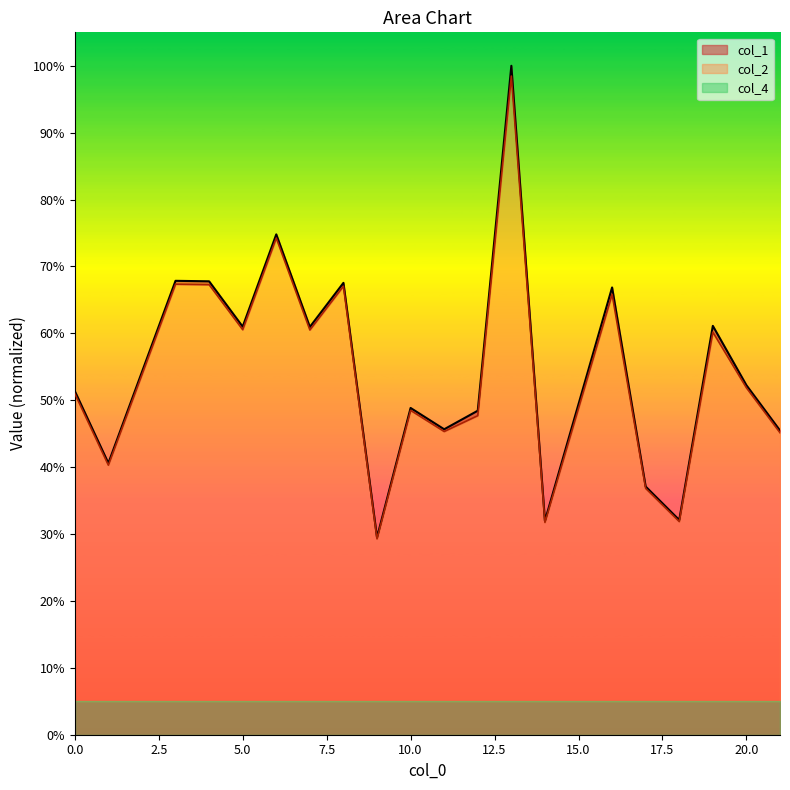

Which category has the lowest value in the col_1 series?

9